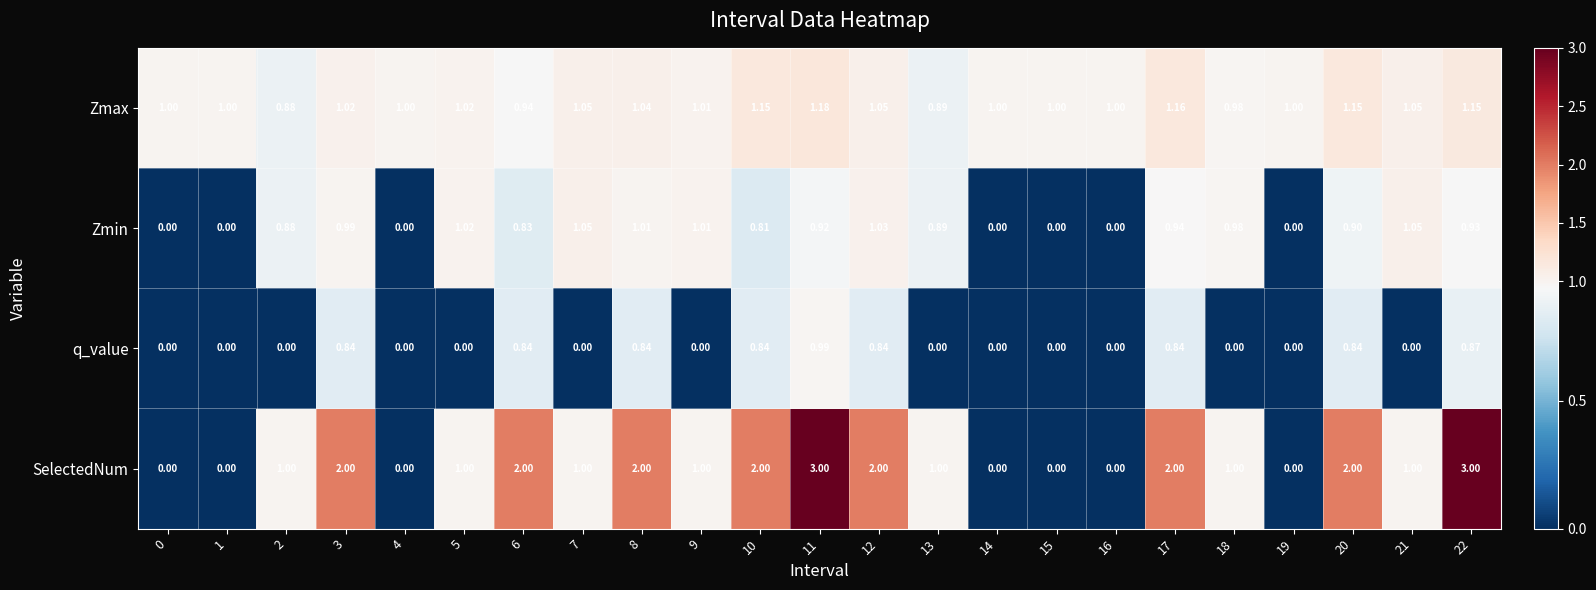

Which series has the widest spread of values?

SelectedNum